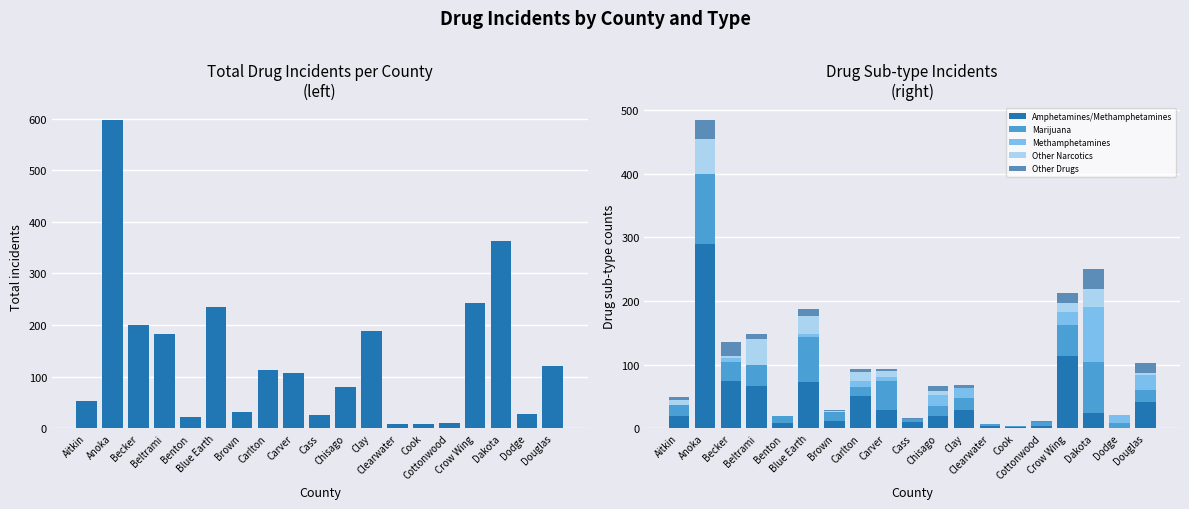

Rank the series by their maximum value, from lowest to highest.

Other Drugs, Other Narcotics, Methamphetamines, Marijuana, Amphetamines/Methamphetamines, Total